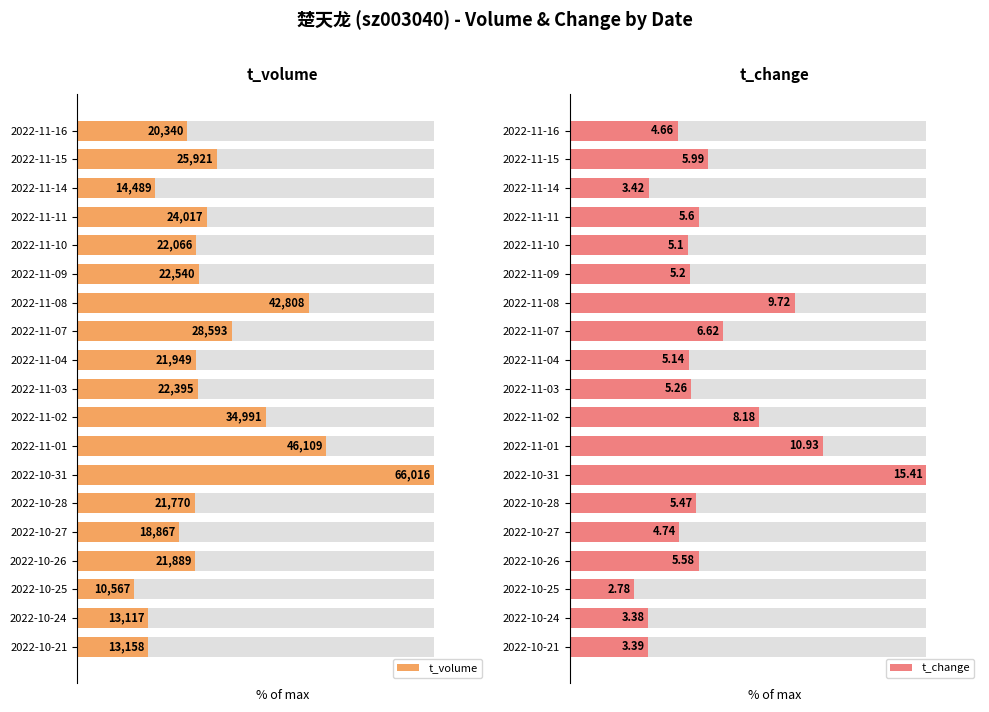

How many groups of bars are there?

19